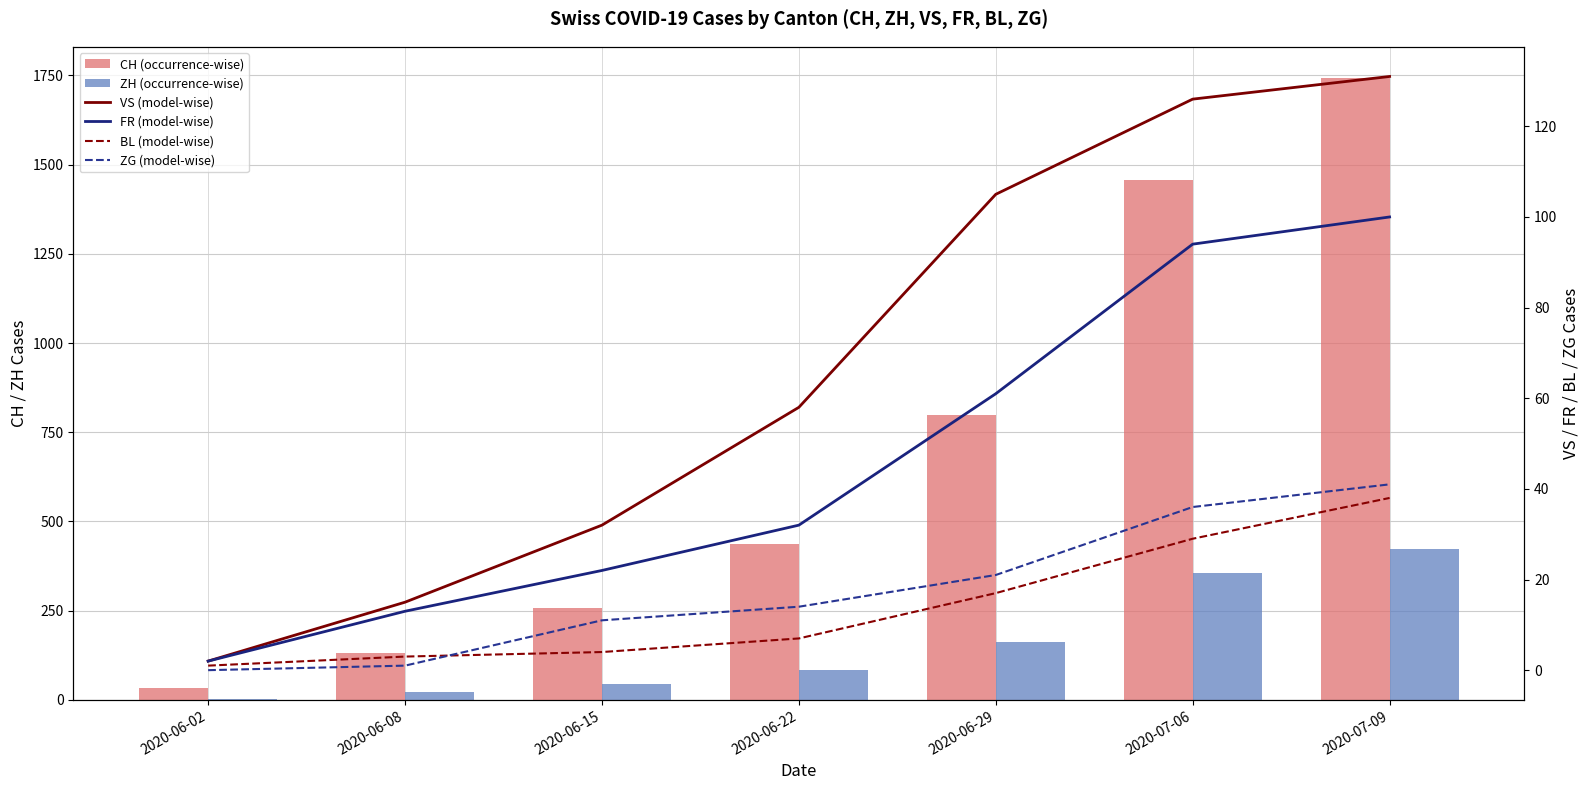

What is the difference between the maximum and minimum values in the FR (model-wise) series?

98